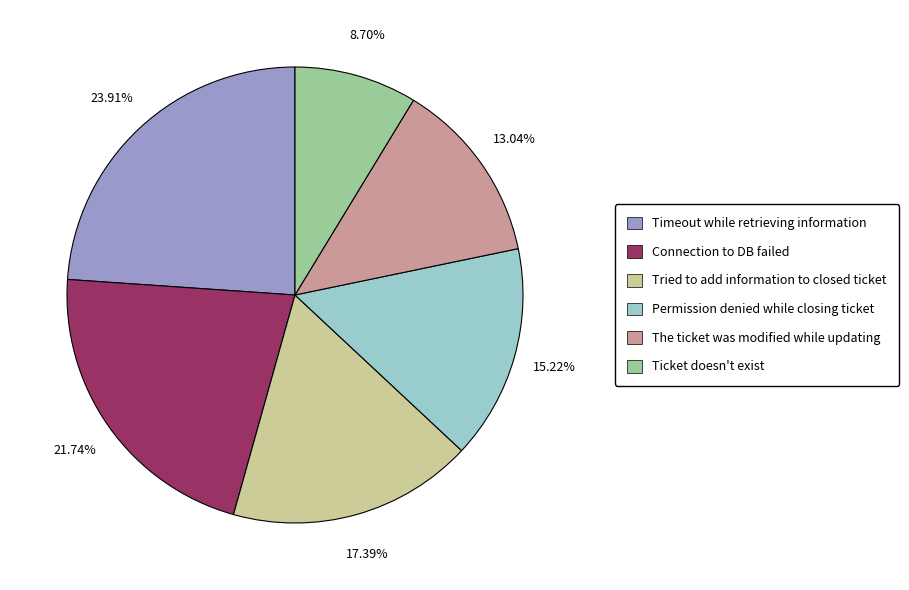

Which has a higher value, The ticket was modified while updating or Connection to DB failed?

Connection to DB failed